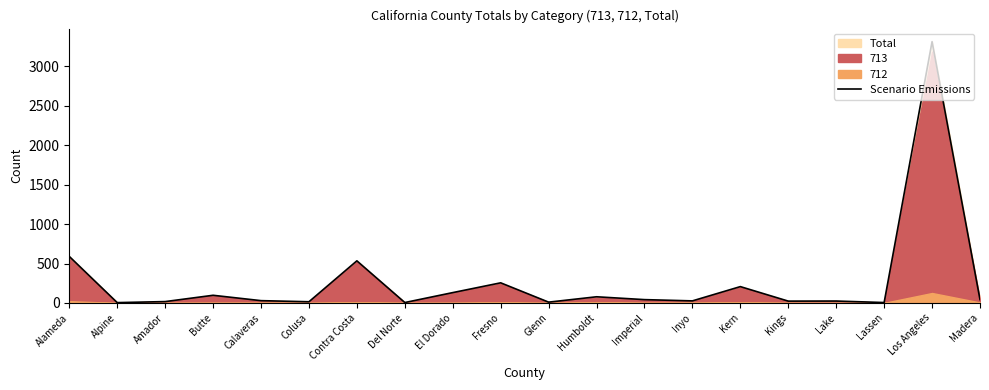

True or false: there are more than 2 points higher than both neighbors.

True